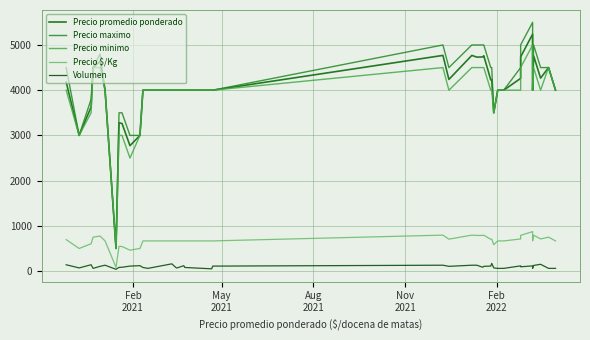

True or false: Precio promedio ponderado has more than 2 interior local peaks.

True